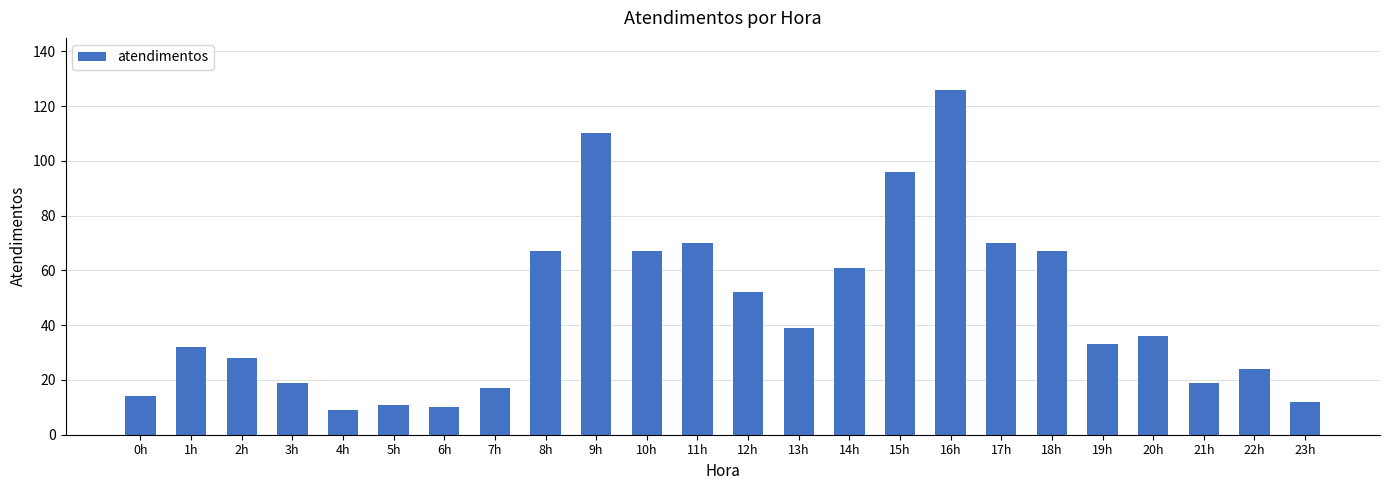

What is the value of the 7th bar from the left?

10